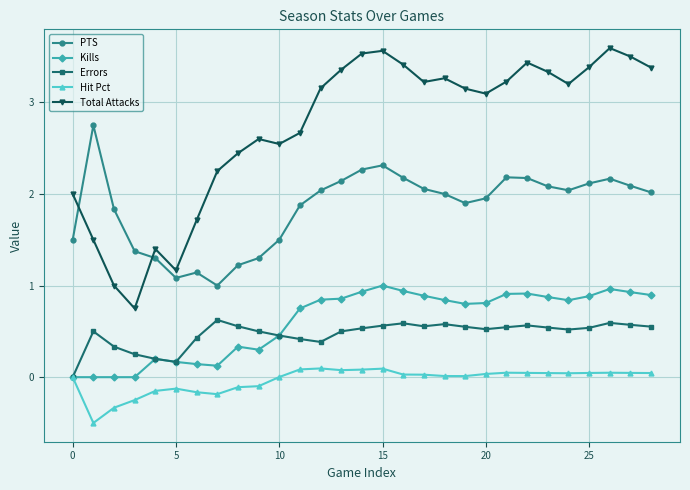

True or false: Total Attacks and Kills cross at least once.

False